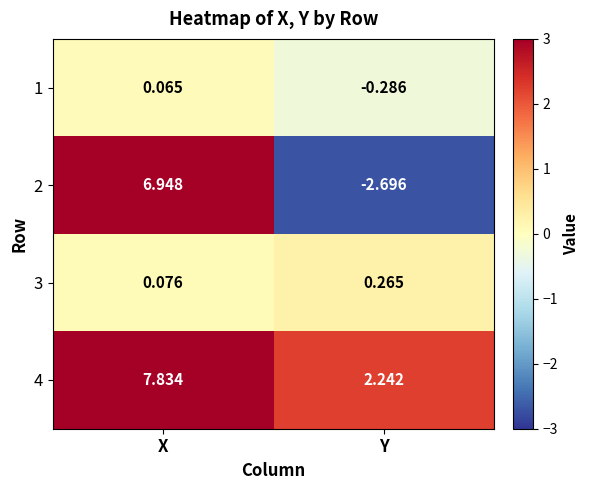

How many data points in 2 are less than 6?

1